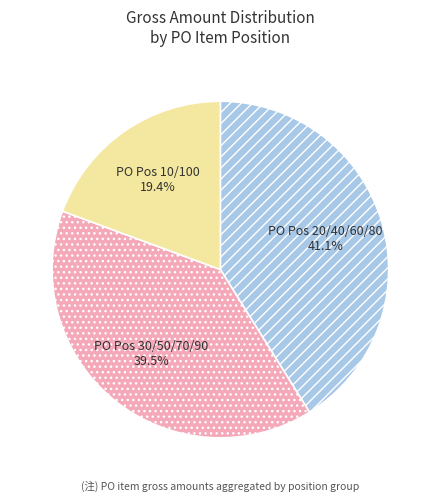

Is there a majority slice in this chart?

No